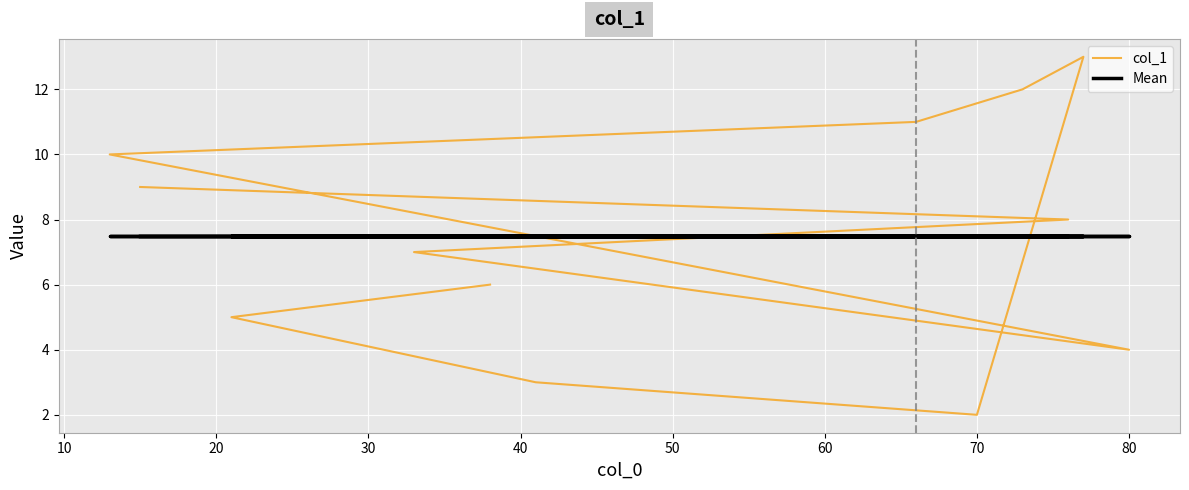

True or false: Mean has a value of 5.1 at 60.

False